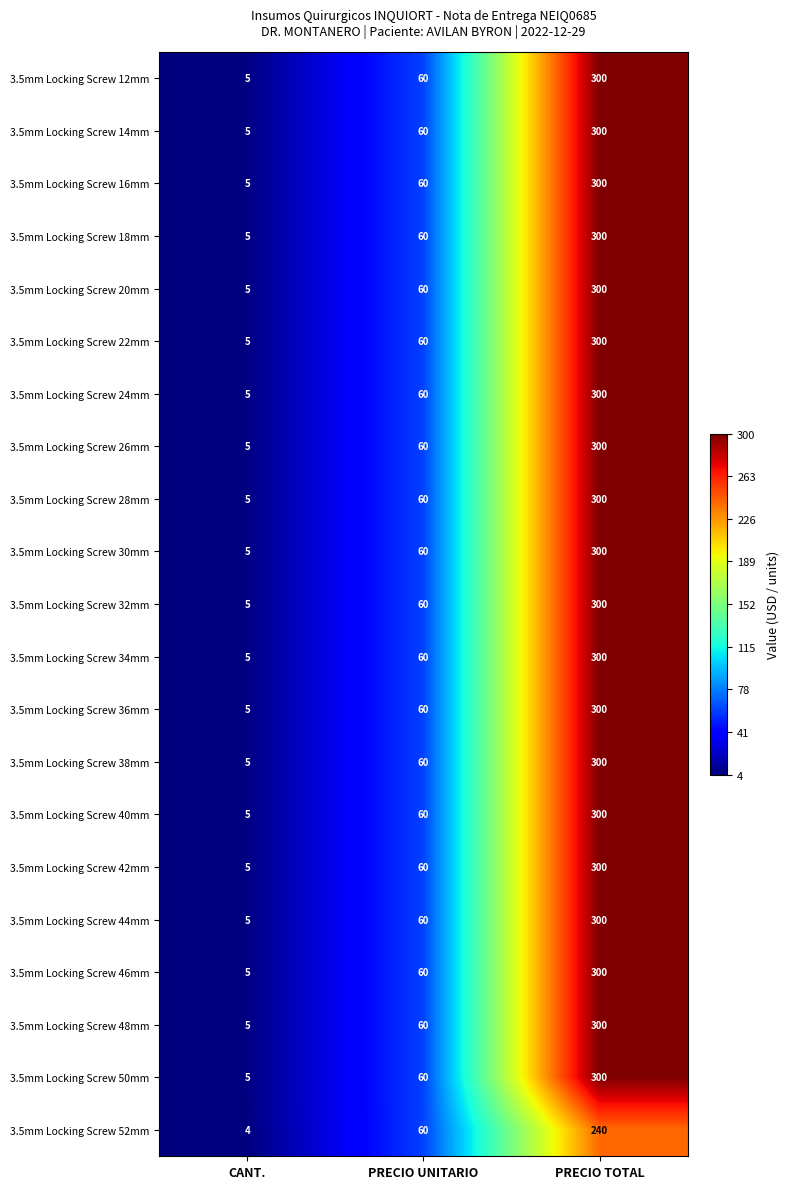

Rank the categories by 3.5mm Locking Screw 44mm value from highest to lowest.

PRECIO TOTAL, PRECIO UNITARIO, CANT.